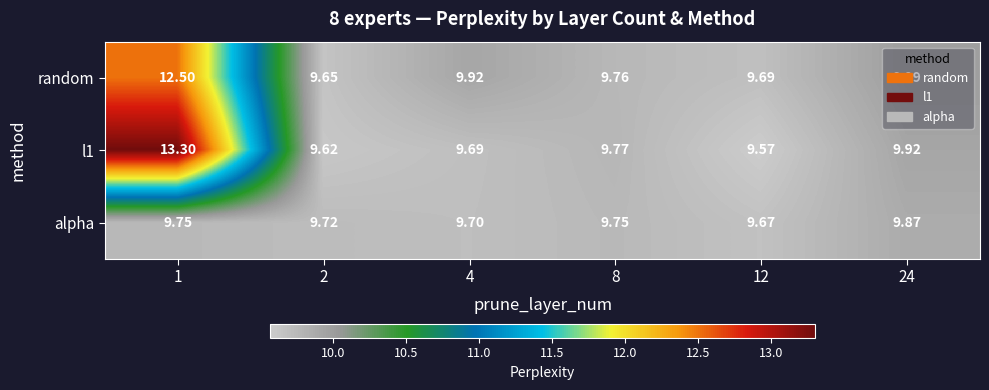

Count the number of data series in this chart.

3